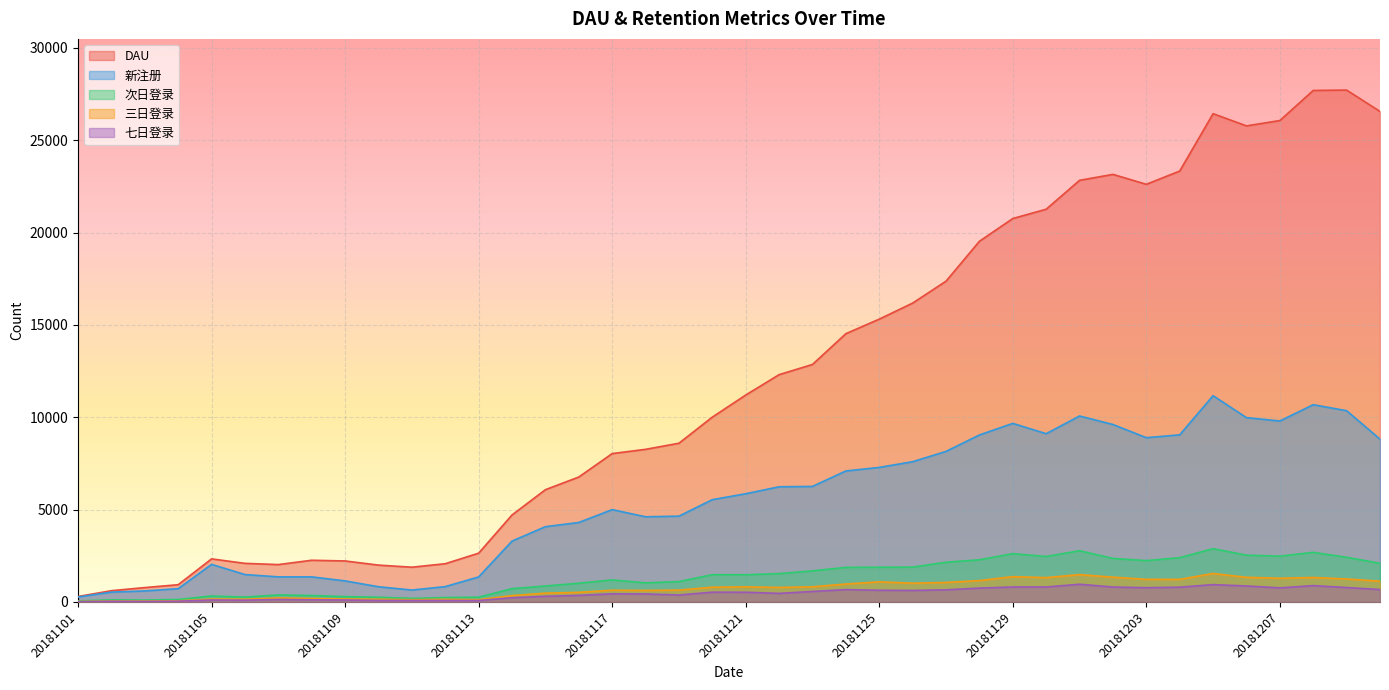

What is the maximum value shown in the chart?

27720